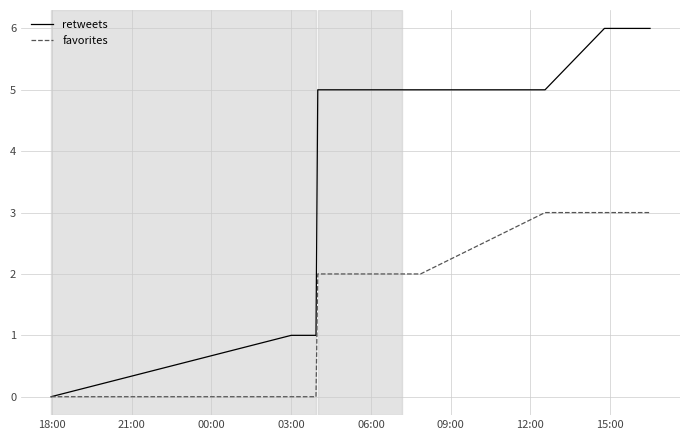

The value of retweets at 13 is 2. True or false?

False